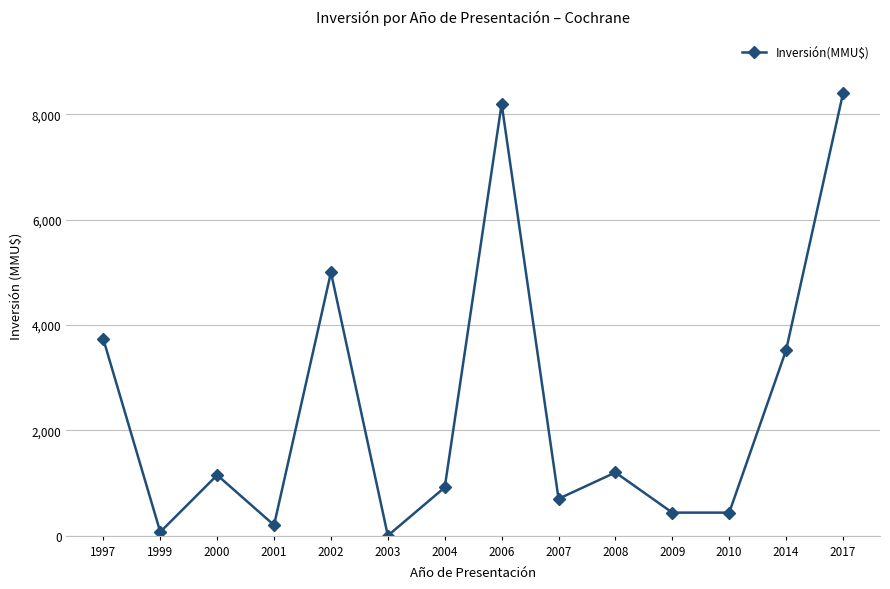

The chart shows a value of 916 at 2004. True or false?

True